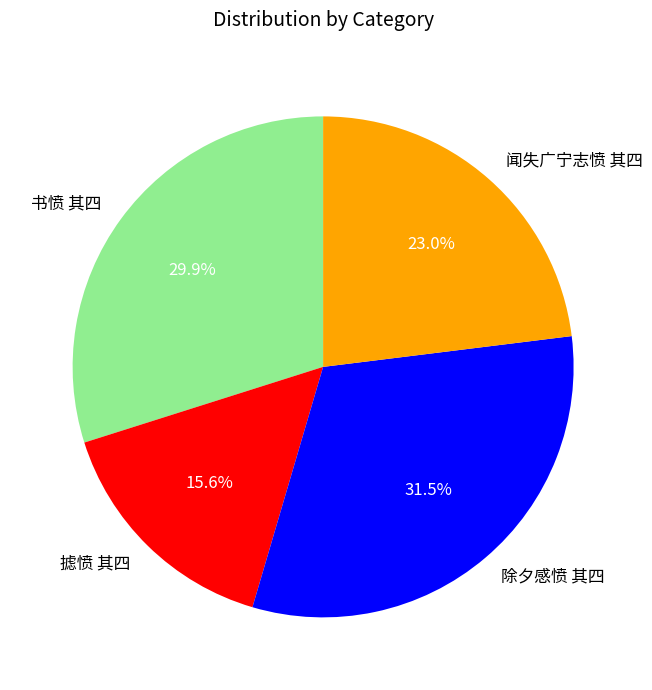

What percentage do 书愤 其四 and 除夕感愤 其四 together represent?

61.4%